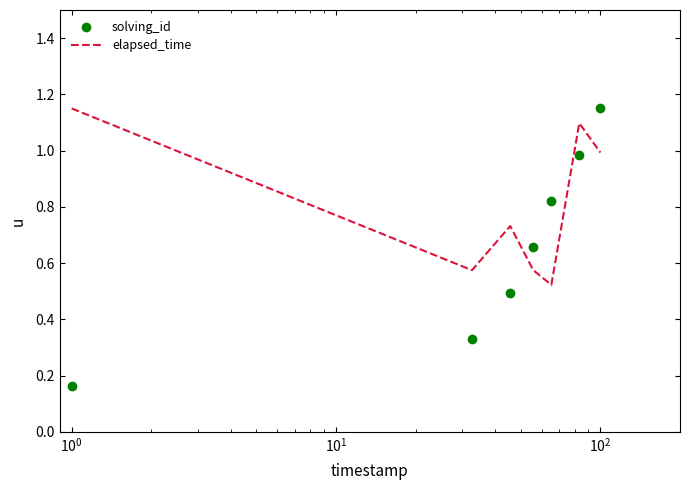

Rank the series by their average value, from lowest to highest.

solving_id, elapsed_time